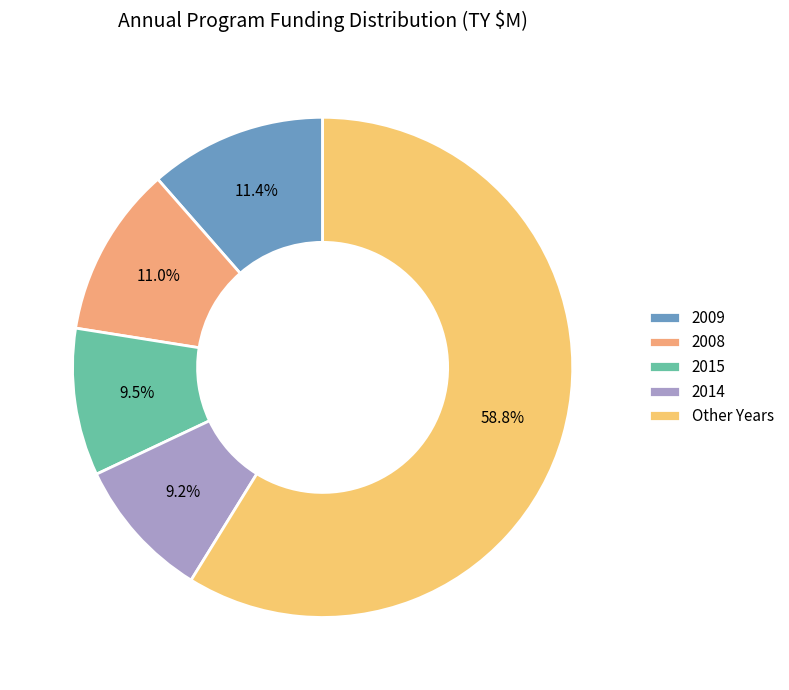

How many slices are in this pie chart?

5